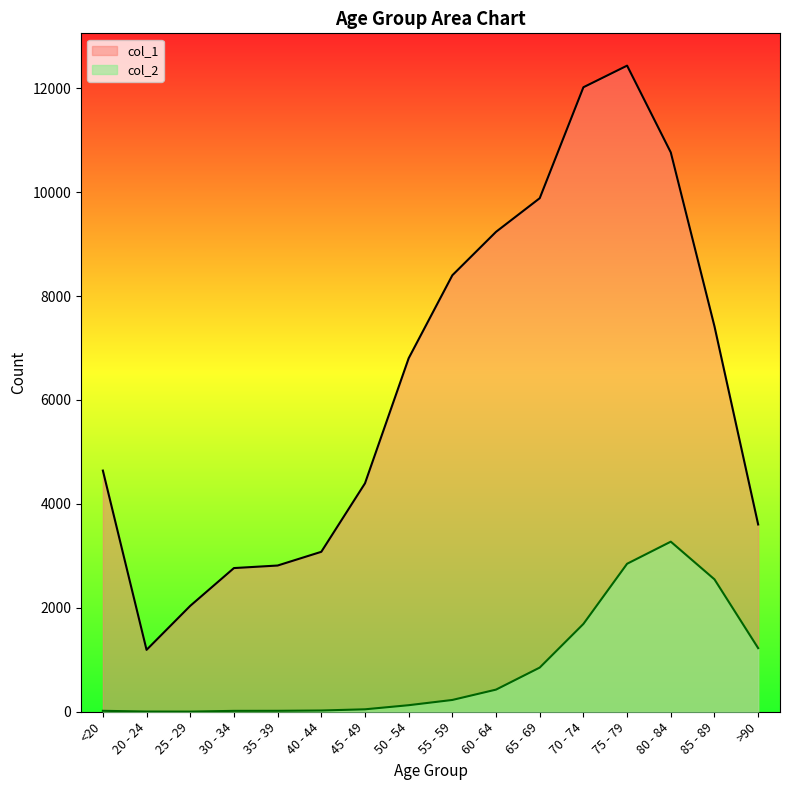

What is the difference between the col_2 values at 40 - 44 and 30 - 34?

7